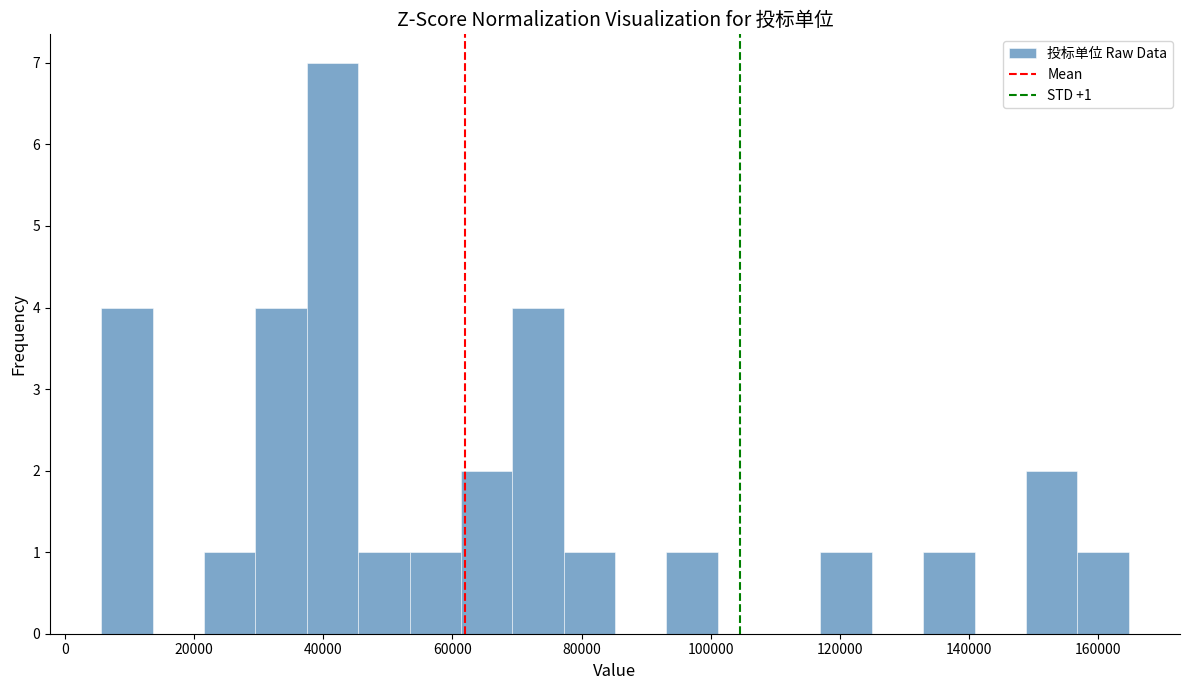

Around what value on the x-axis is the tallest bar? Give the approximate position of its centre, as read against the axis.

42000